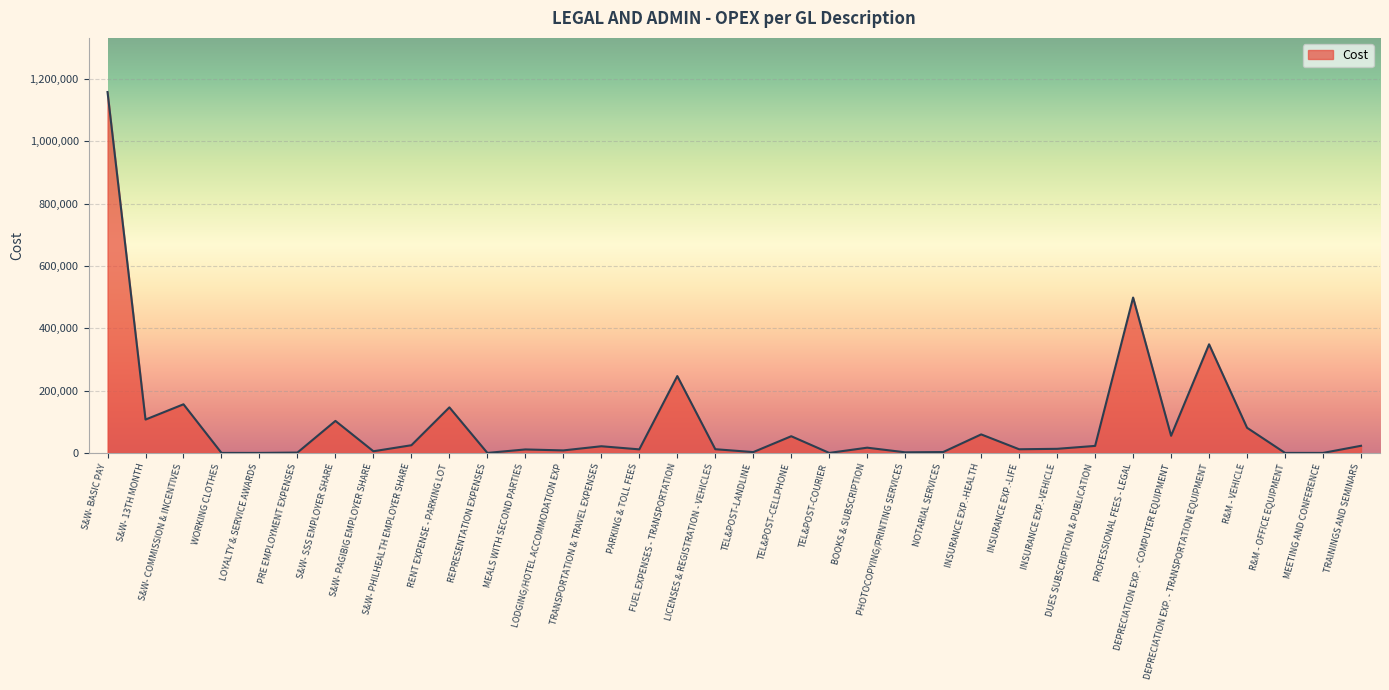

At which category does the chart reach its peak across all series?

S&W- BASIC PAY